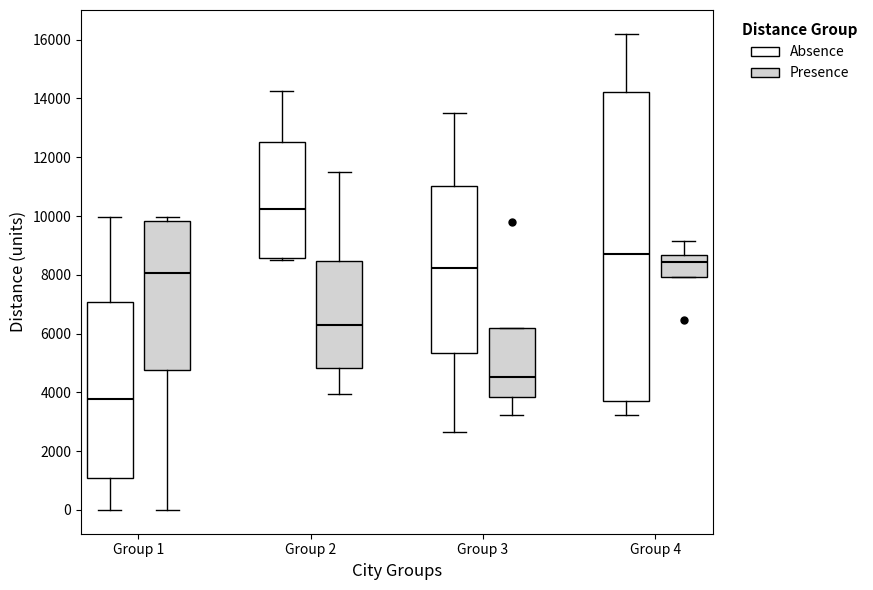

Reading left to right, read every box against the y-axis: the position of its median line, the range the box covers, and the ends of its whiskers. The values are not printed on the chart, so give them approximately, as read against the axis.

Group 1 (Absence): median 3800, box 1000 to 7000, whiskers 0 to 10000
Group 1 (Presence): median 8000, box 4800 to 9800, whiskers 0 to 10000
Group 2 (Absence): median 10200, box 8600 to 12600, whiskers 8600 to 14200
Group 2 (Presence): median 6200, box 4800 to 8400, whiskers 4000 to 11600
Group 3 (Absence): median 8200, box 5400 to 11000, whiskers 2600 to 13600
Group 3 (Presence): median 4600, box 3800 to 6200, whiskers 3200 to 6200
Group 4 (Absence): median 8800, box 3800 to 14200, whiskers 3200 to 16200
Group 4 (Presence): median 8400, box 8000 to 8600, whiskers 8000 to 9200